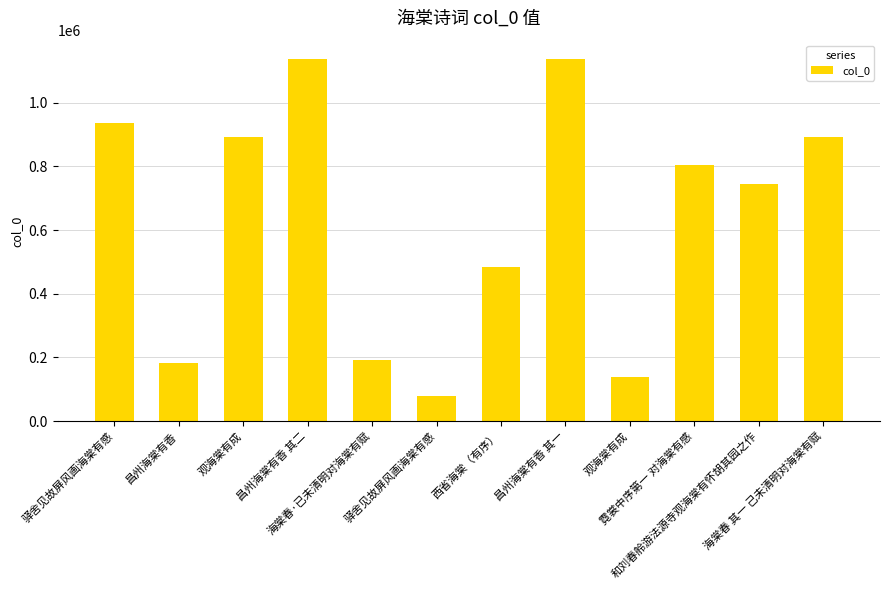

Does the chart contain stacked bars?

No